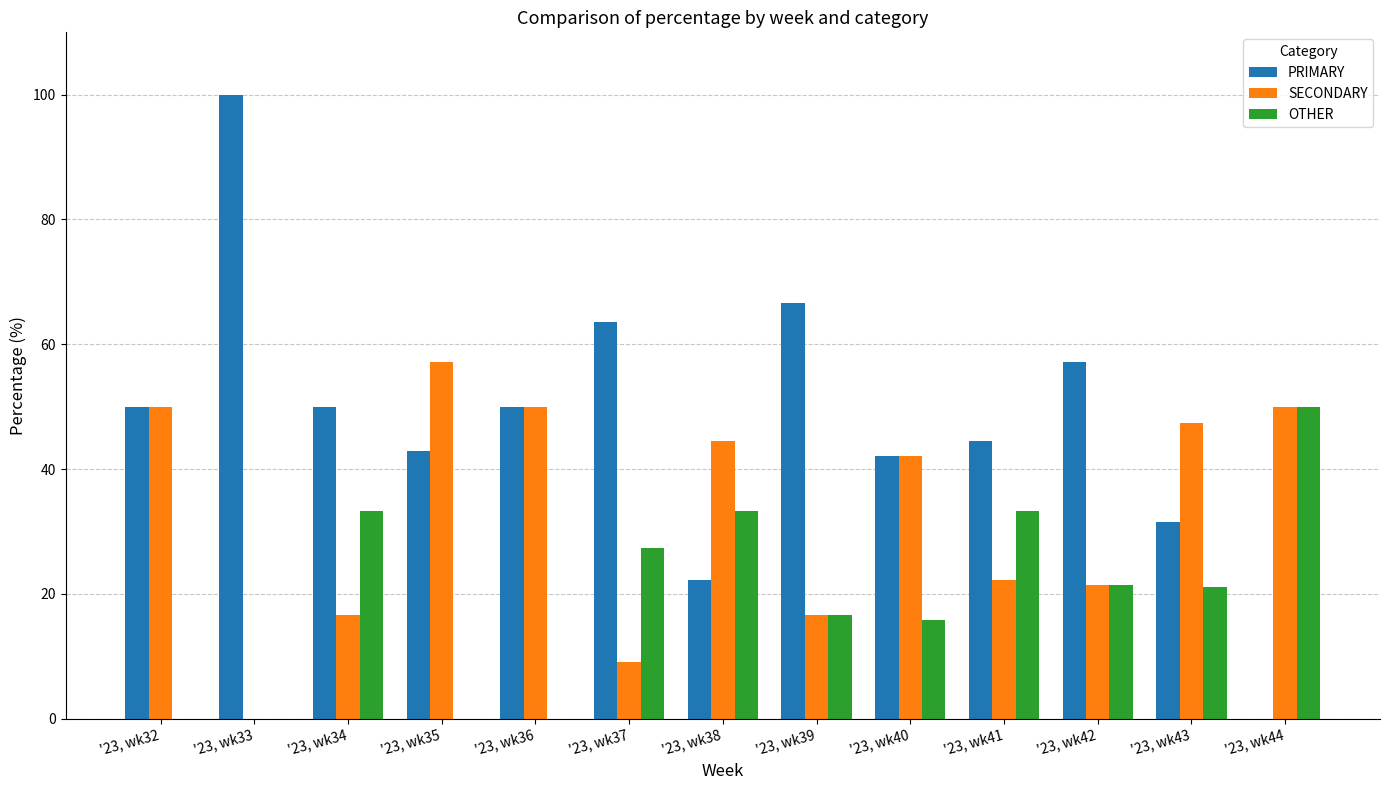

What is the sum of all SECONDARY values?

427.1